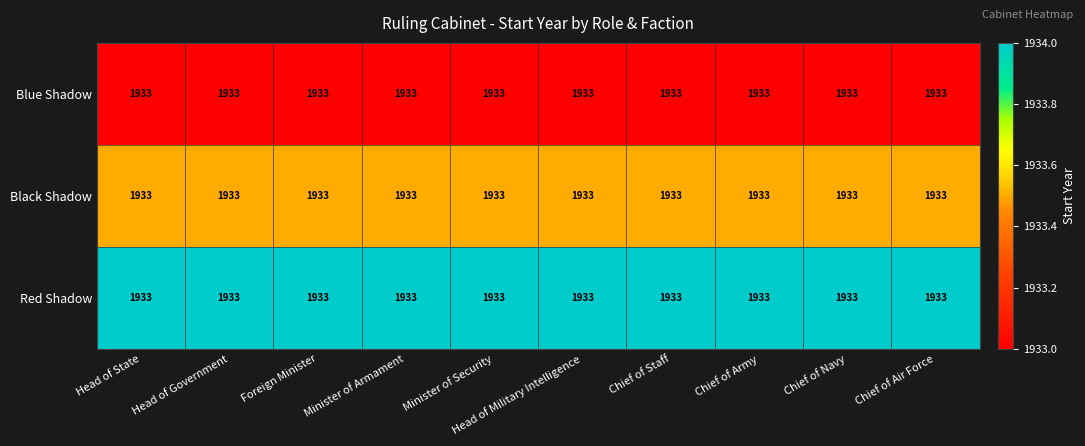

Which category has the highest value across all series?

Head of State